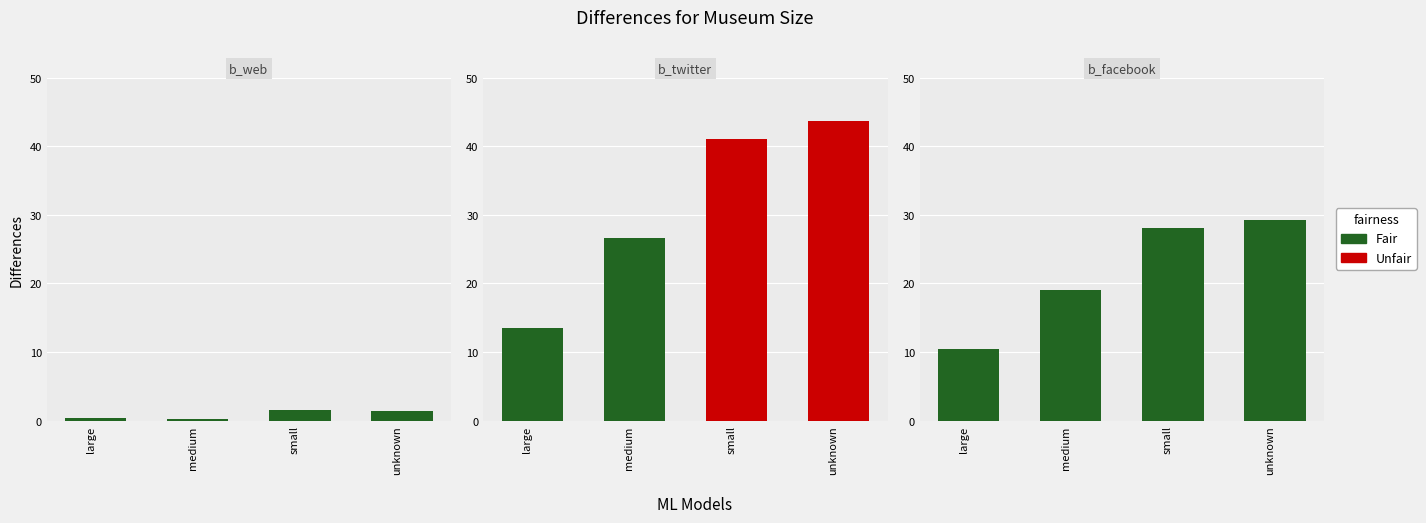

What is the maximum value for b_twitter?

43.6